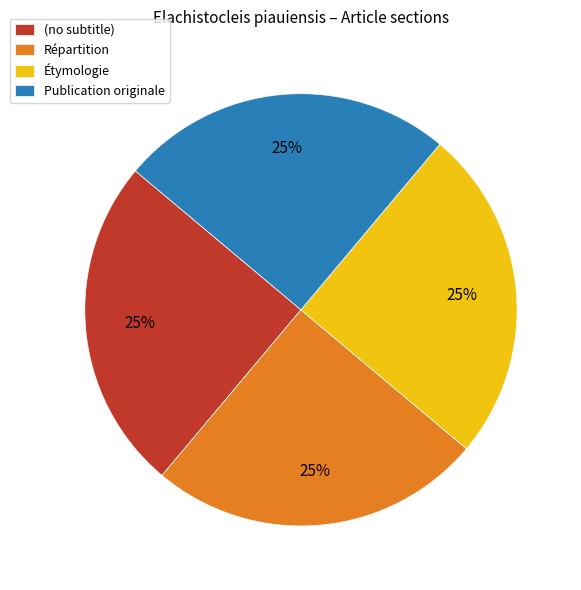

Approximately how many times larger is the value at Répartition compared to Publication originale?

1.0